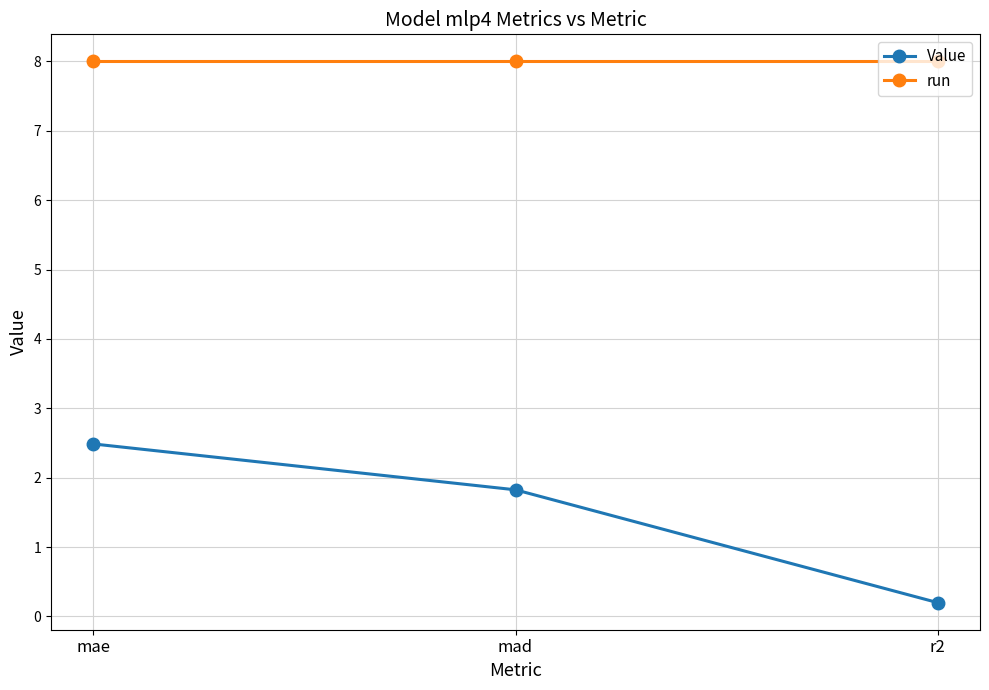

Reading left to right, transcribe all the data shown in this chart.

Value: mae=2.5	mad=1.8	r2=0.2
run: mae=8.0	mad=8.0	r2=8.0